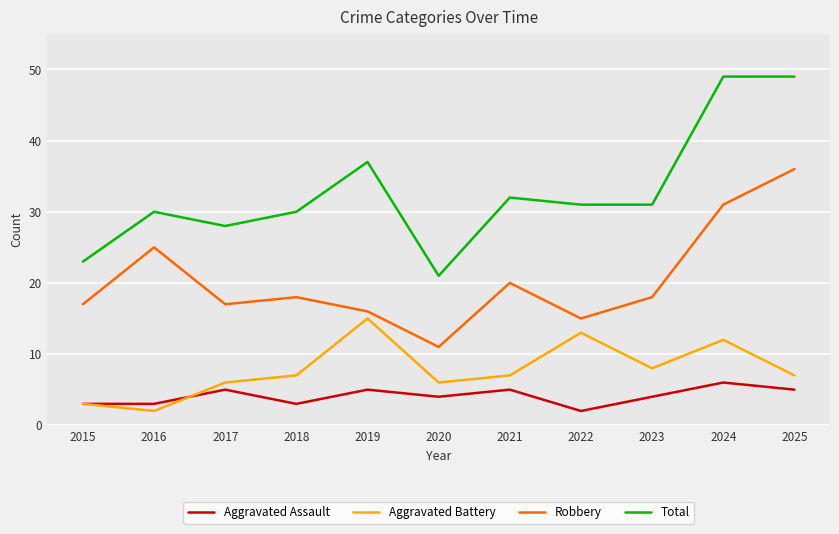

Is it true that Aggravated Assault equals 11 at 2024?

False